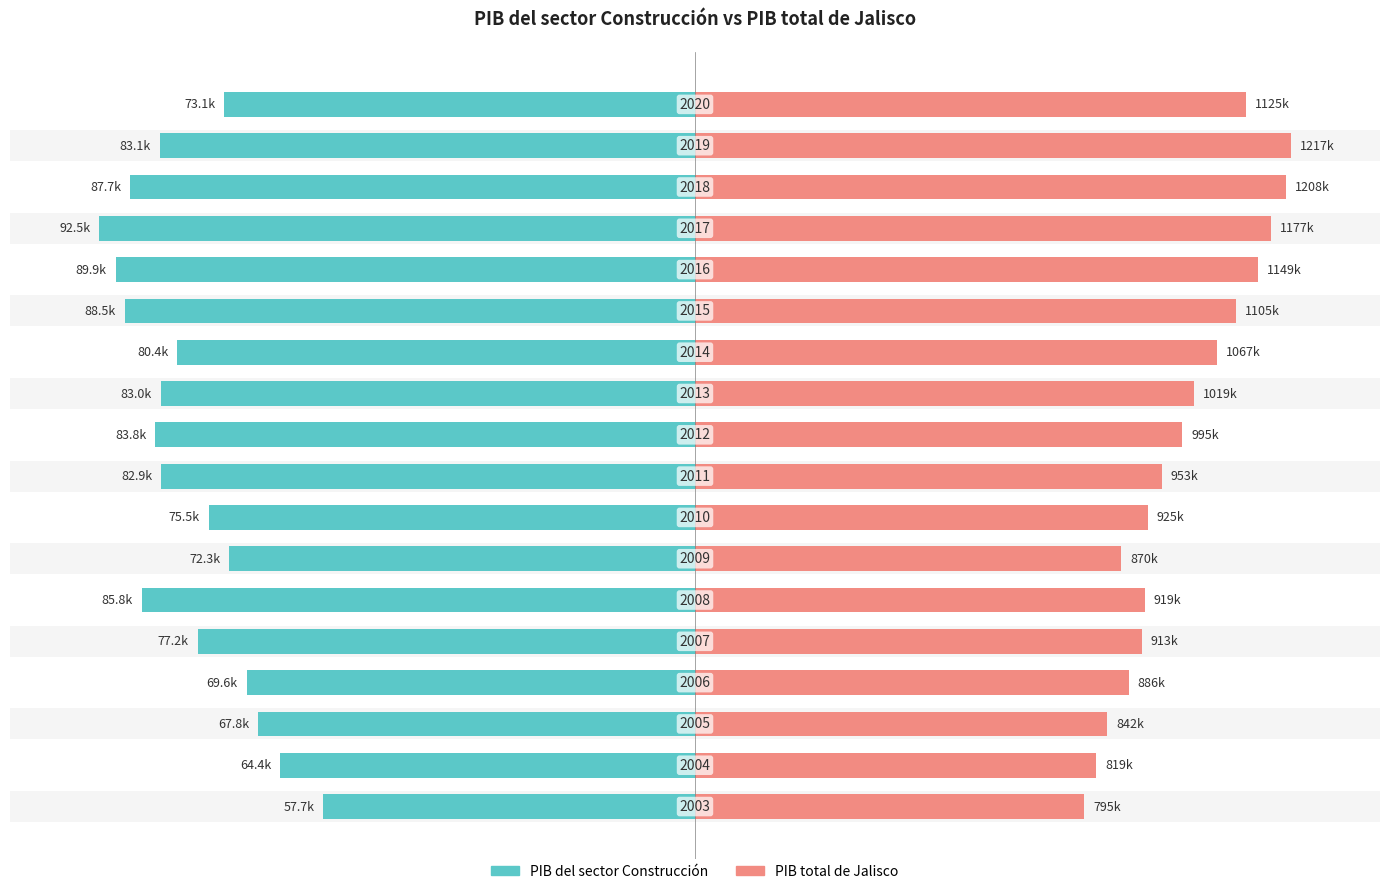

Rank the series by their maximum value, from lowest to highest.

PIB del sector Construcción, PIB total de Jalisco